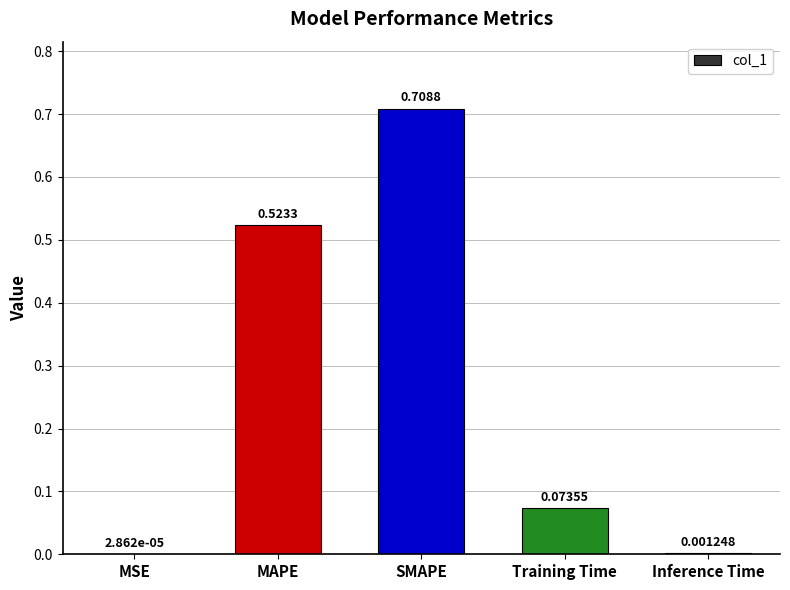

What is the change in value from MSE to MAPE?

+0.5